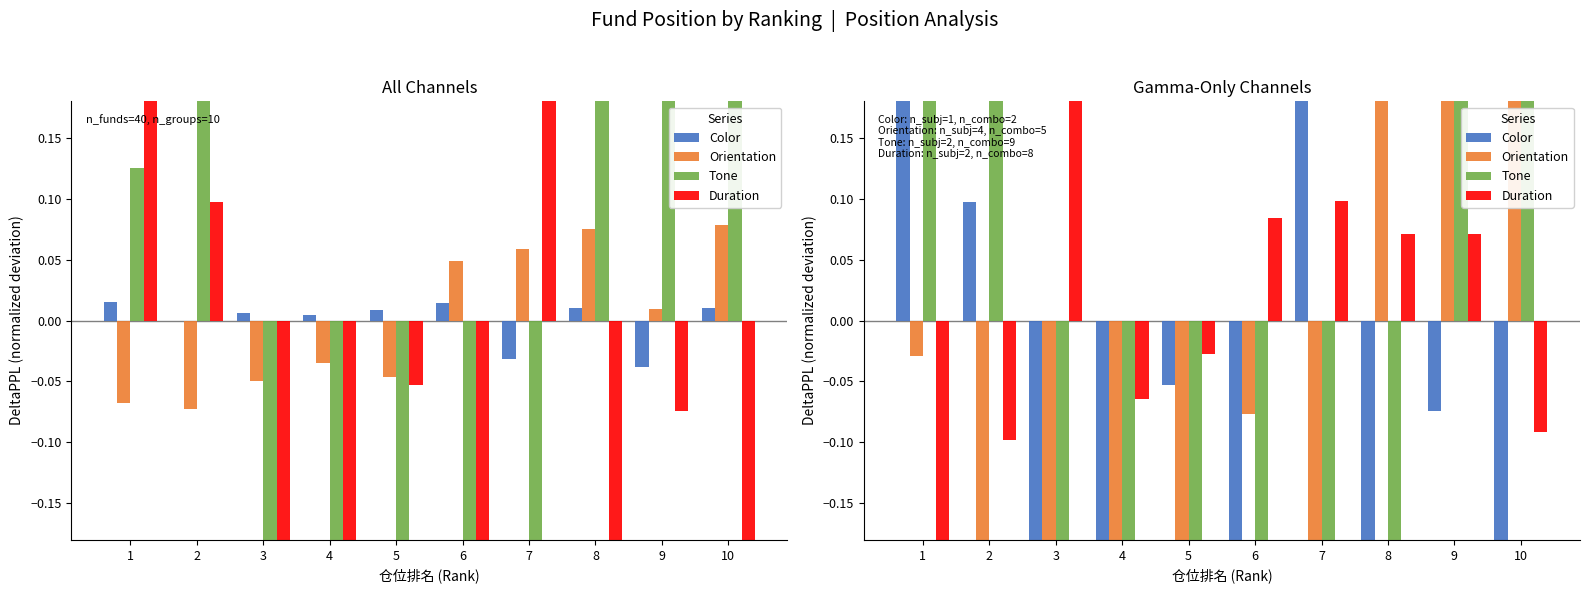

The Tone series shows 0.4 at 1. True or false?

True